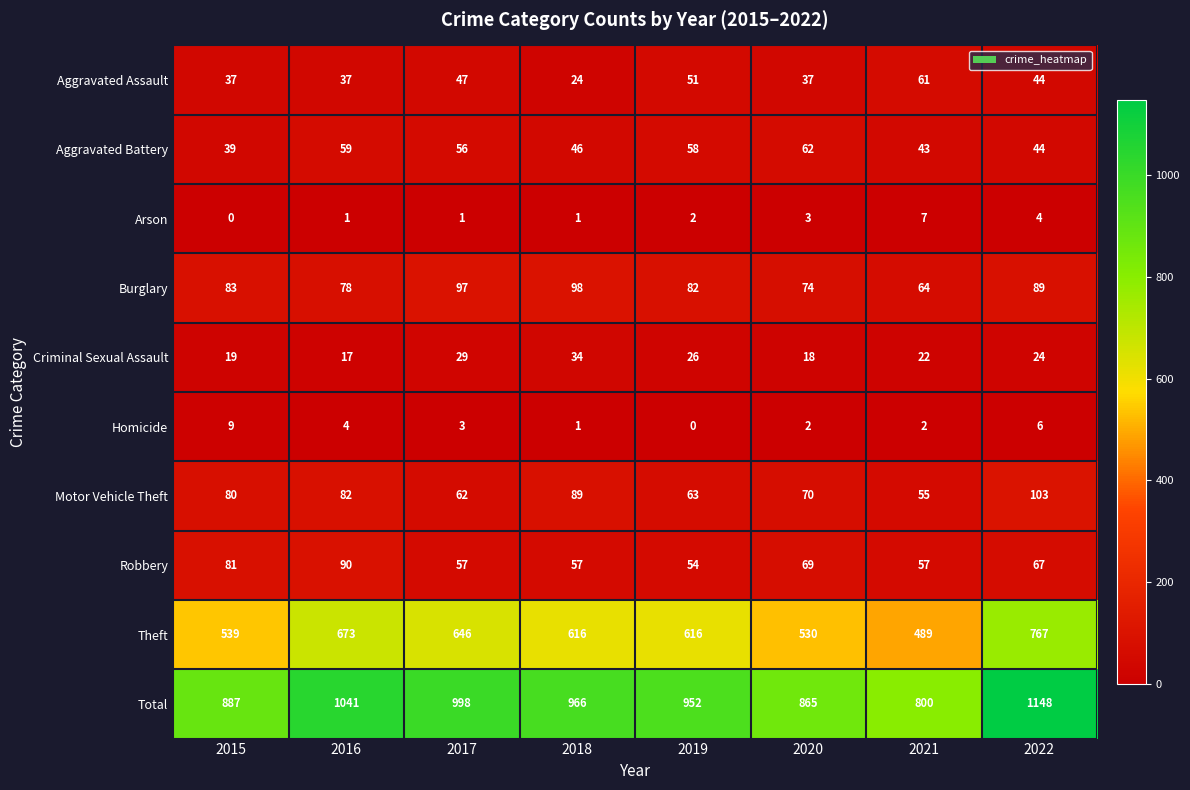

The value of Robbery at 2015 is 81. True or false?

True